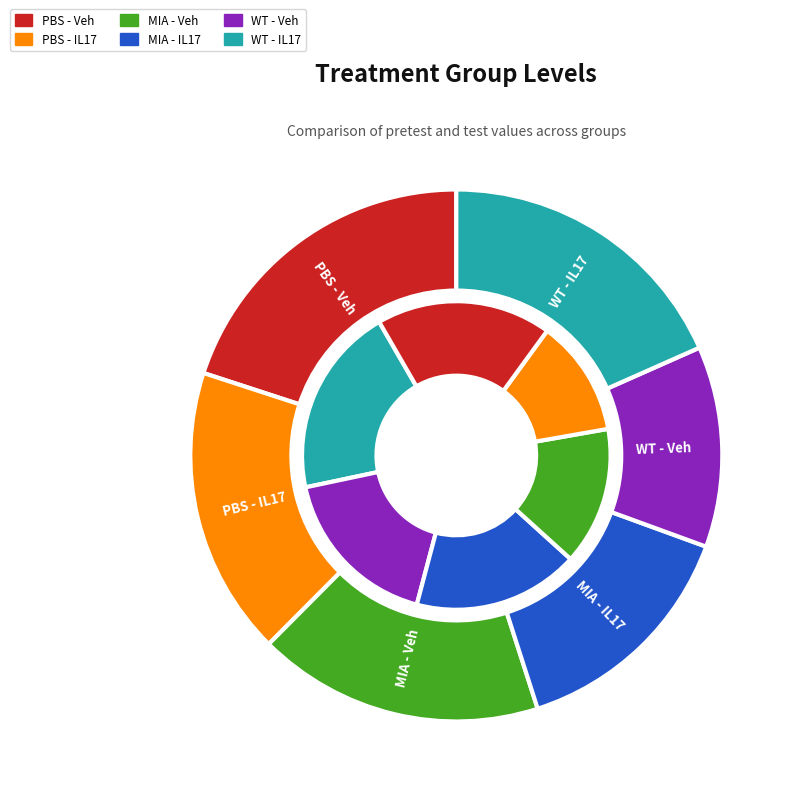

Combined, what portion of the pie is Pretest and Test?

100.0%